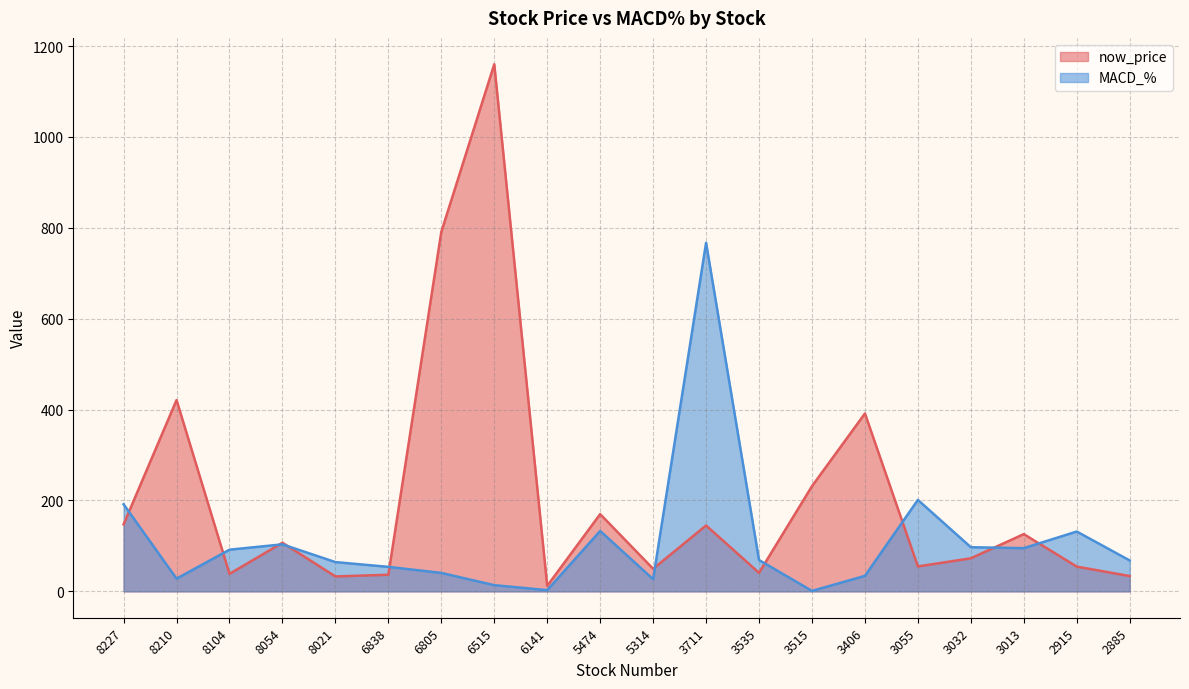

At which label does now_price reach its minimum?

6141